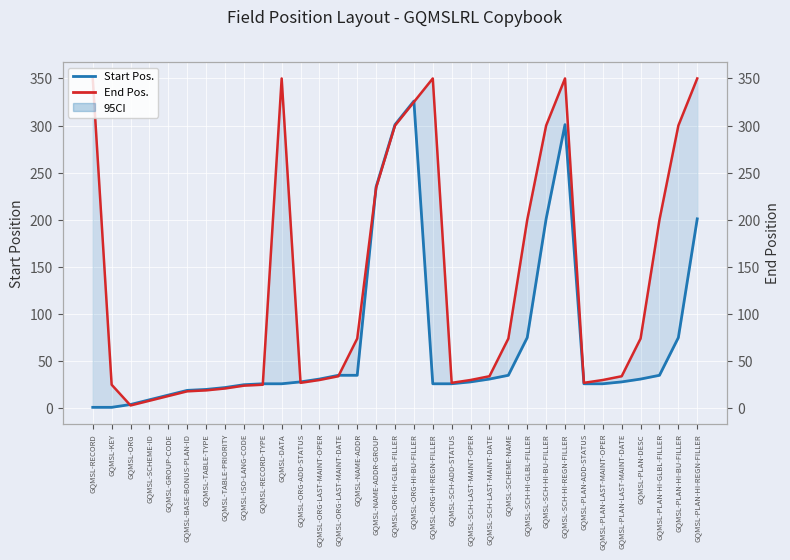

What is the difference between the maximum and second lowest values in the End Pos. series?

342